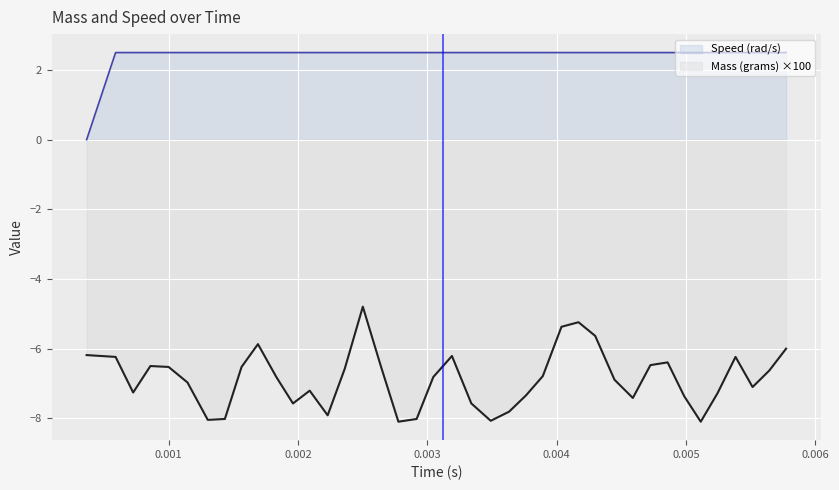

Which series has the largest total across all categories?

Speed (rad/s)